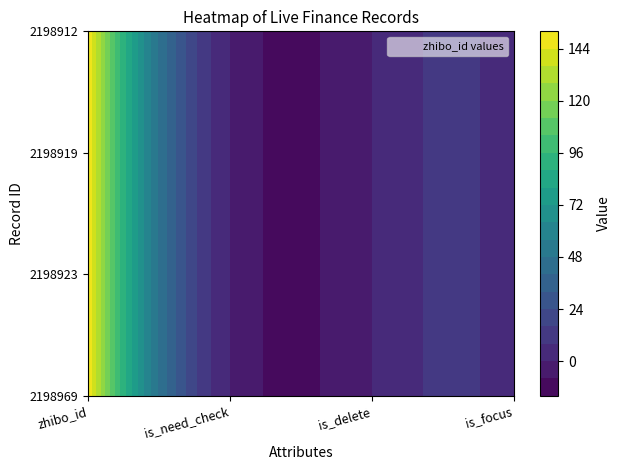

Rank the series at zhibo_id from highest to lowest value.

2198969, 2198923, 2198919, 2198912